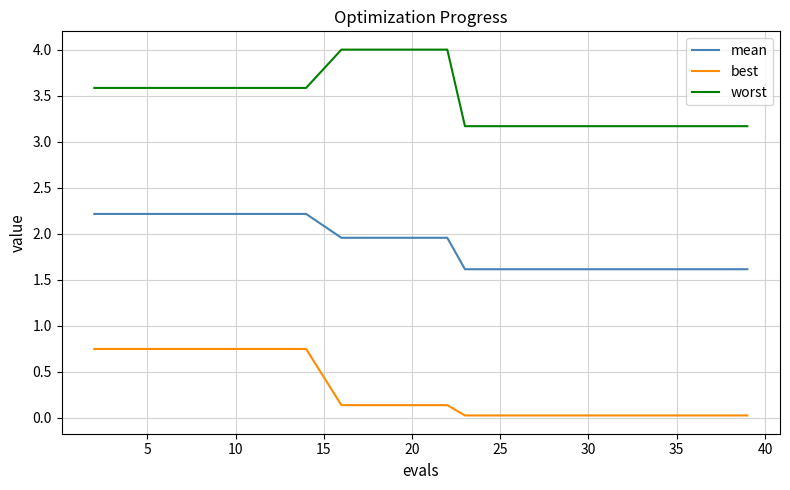

Which series has the largest total across all categories?

worst